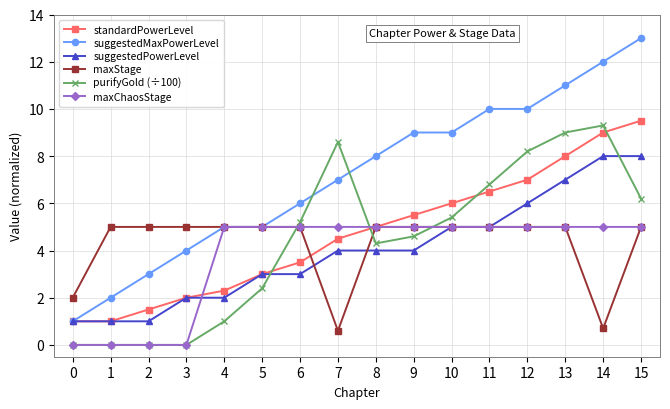

How many intersections are there between suggestedPowerLevel and purifyGold (÷100)?

2